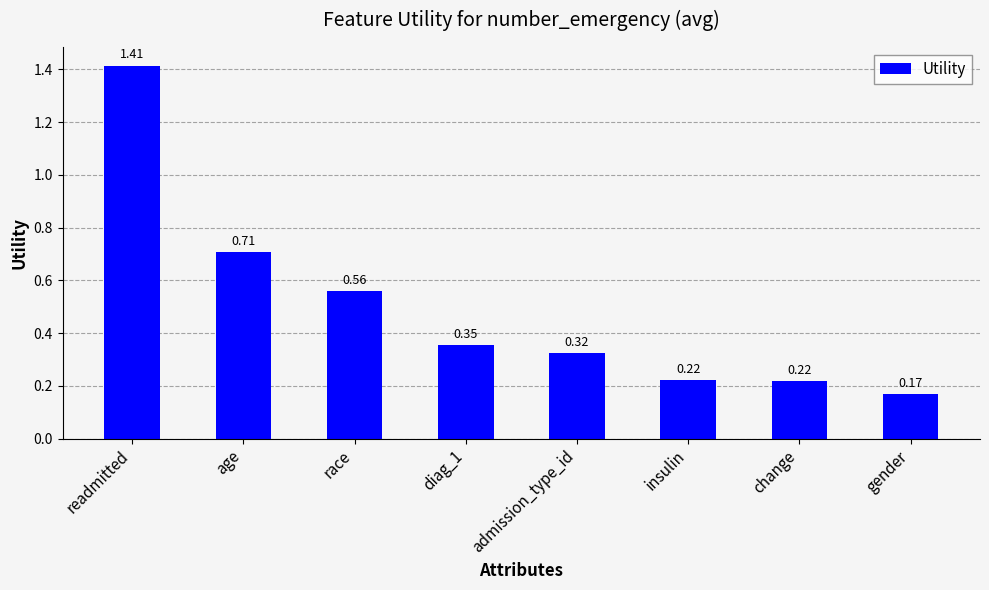

What position from the right is race?

6